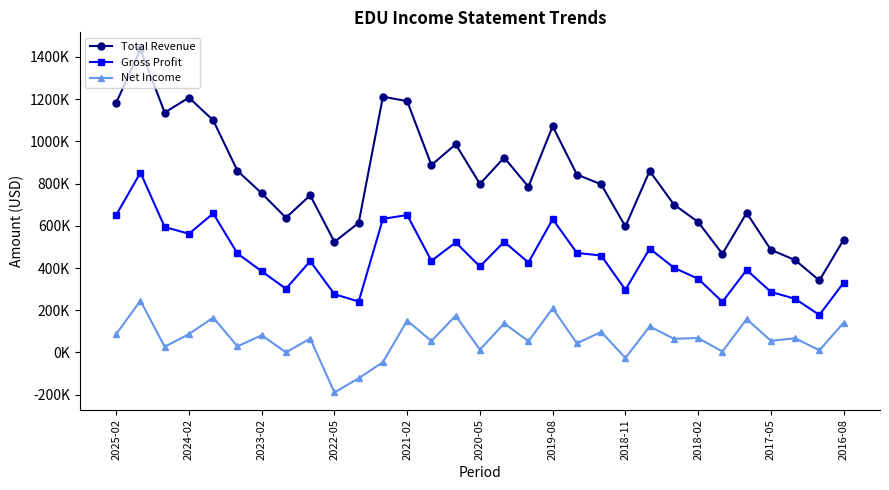

Is this an area chart (filled region under the line)?

No